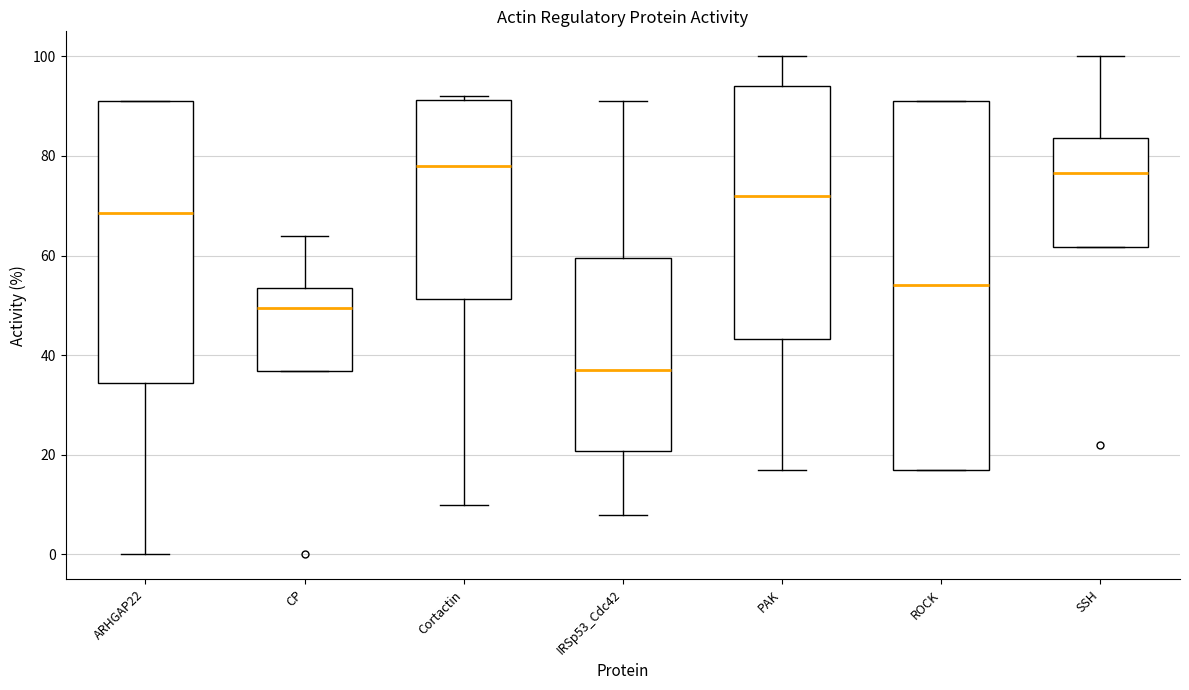

Reading left to right, read every box against the y-axis: the position of its median line, the range the box covers, and the ends of its whiskers. The values are not printed on the chart, so give them approximately, as read against the axis.

ARHGAP22: median 68, box 34 to 92, whiskers 0 to 92
CP: median 50, box 36 to 54, whiskers 36 to 64
Cortactin: median 78, box 52 to 92, whiskers 10 to 92 (just above the box's upper edge)
IRSp53_Cdc42: median 38, box 20 to 60, whiskers 8 to 92
PAK: median 72, box 44 to 94, whiskers 18 to 100
ROCK: median 54, box 18 to 92, whiskers 18 to 92
SSH: median 76, box 62 to 84, whiskers 62 to 100